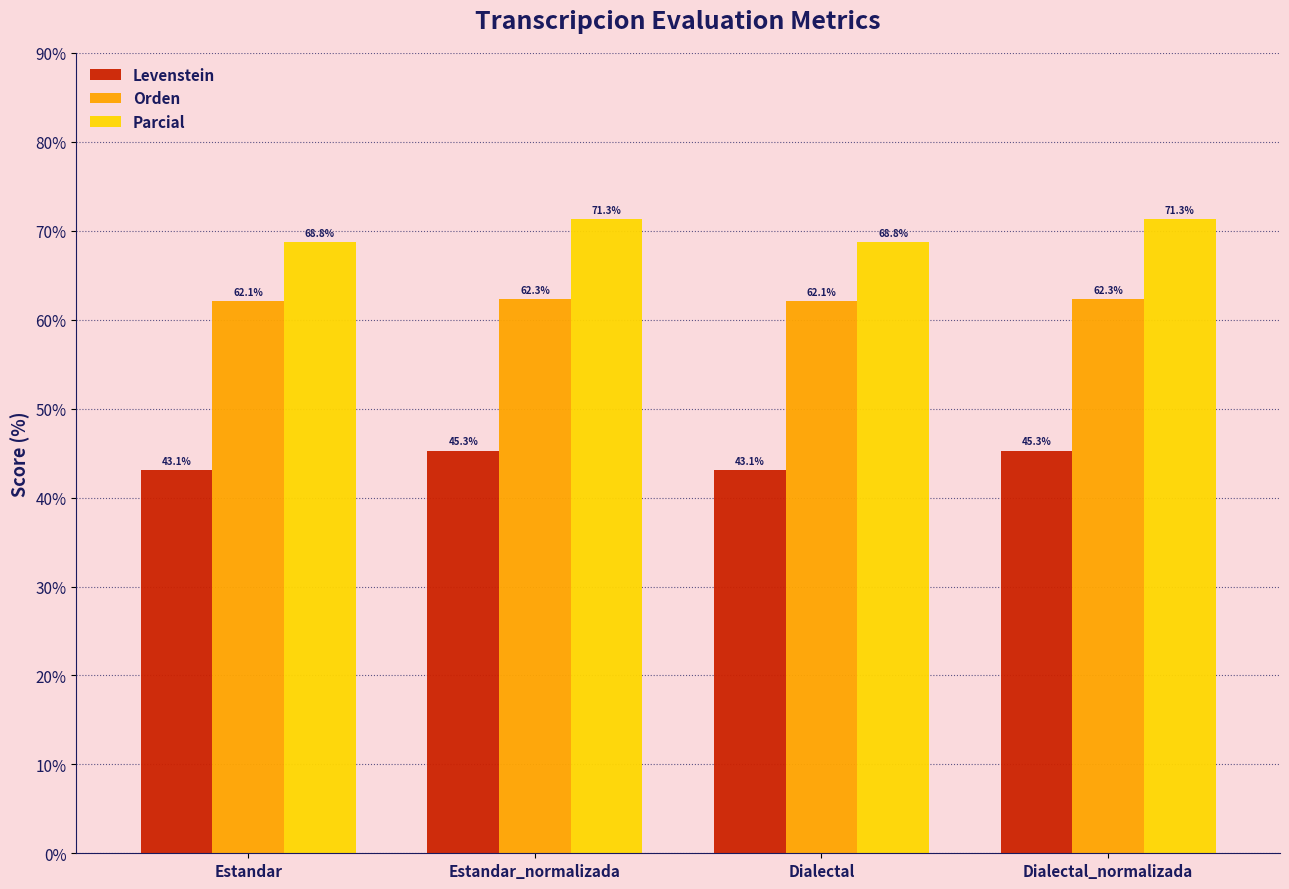

What is the lowest value of the Orden series?

62.1